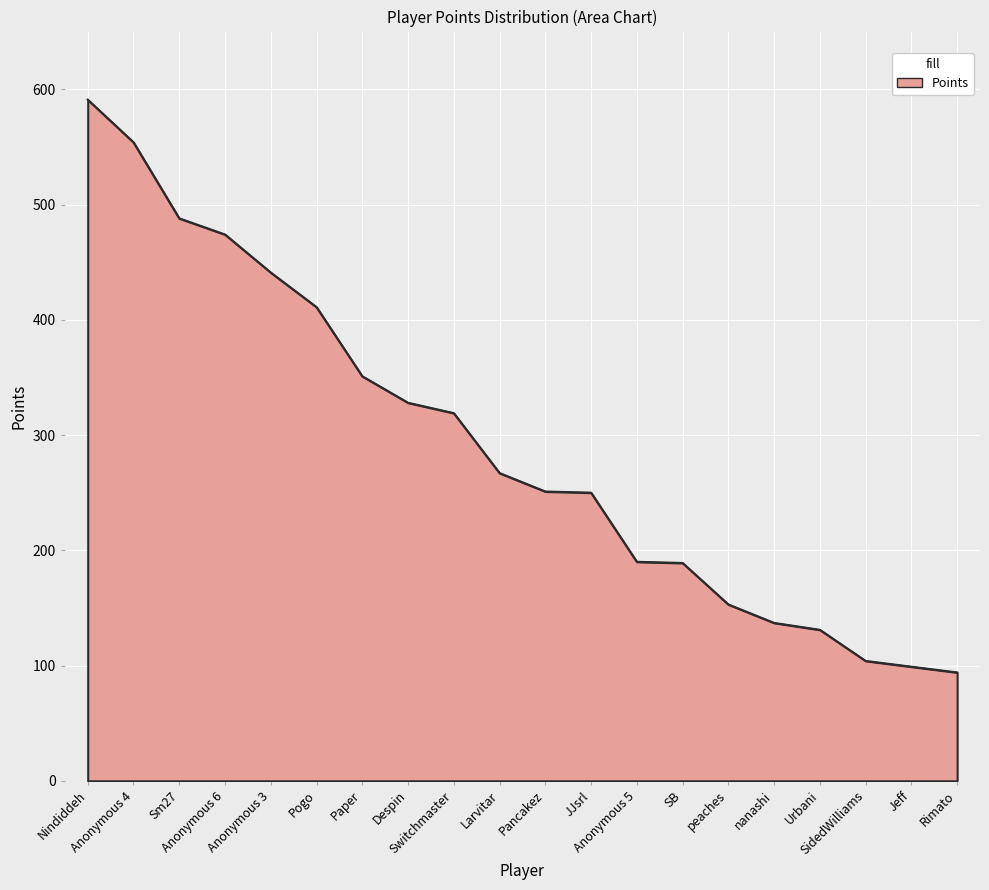

Between Despin and Nindiddeh, which is larger?

Nindiddeh